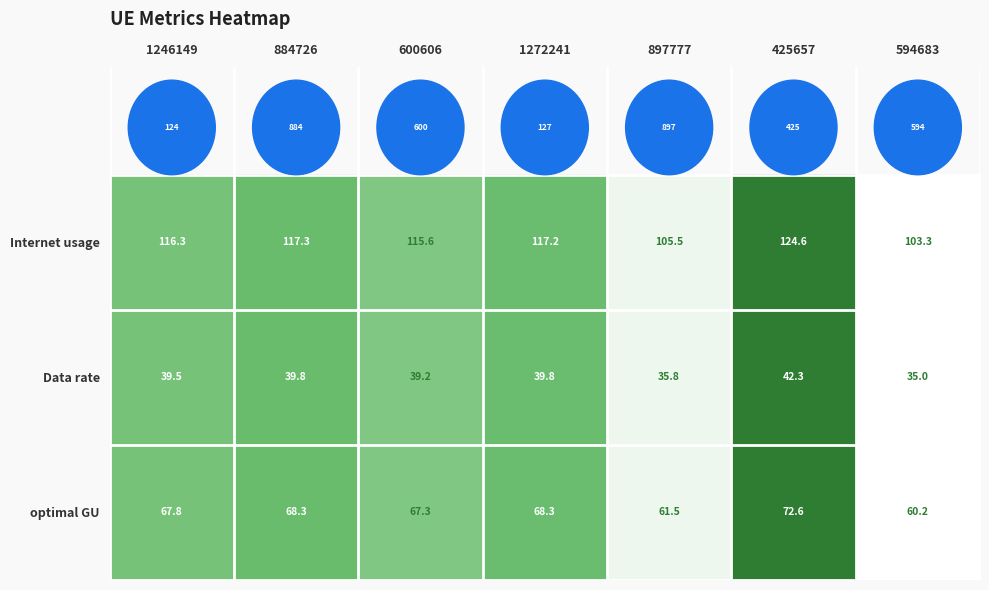

What is the total value across all series at 1246149?

223.6